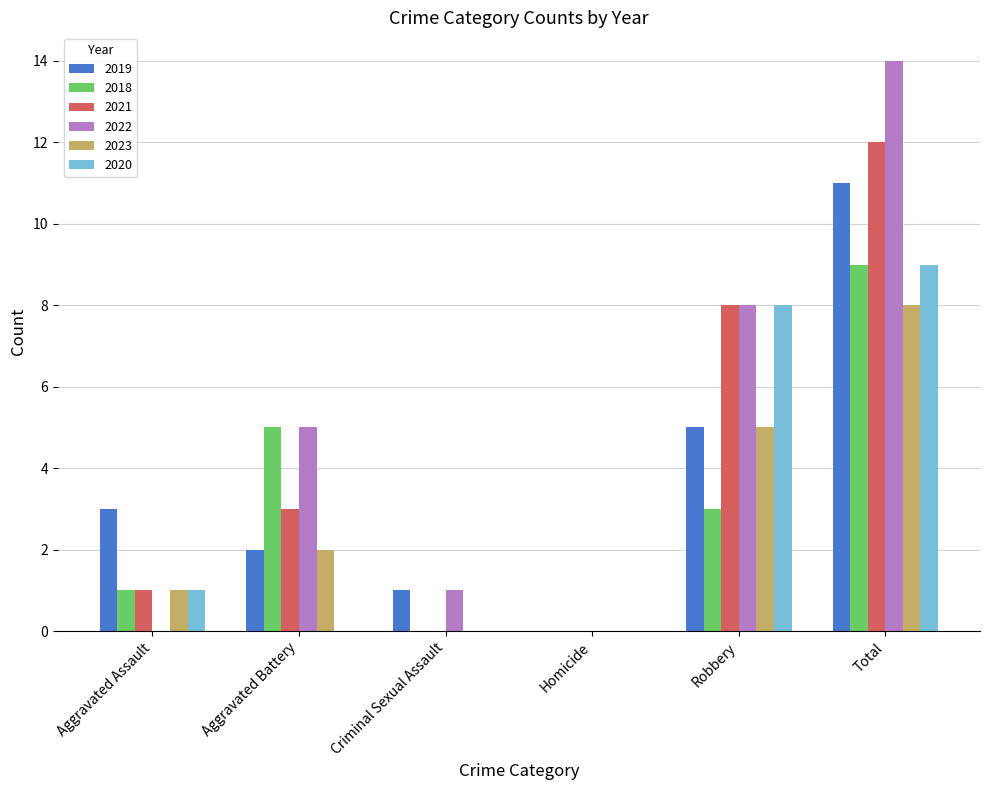

Reading left to right, what are all the values shown in this chart?

2019: 3	2	1	0	5	11
2018: 1	5	0	0	3	9
2021: 1	3	0	0	8	12
2022: 0	5	1	0	8	14
2023: 1	2	0	0	5	8
2020: 1	0	0	0	8	9